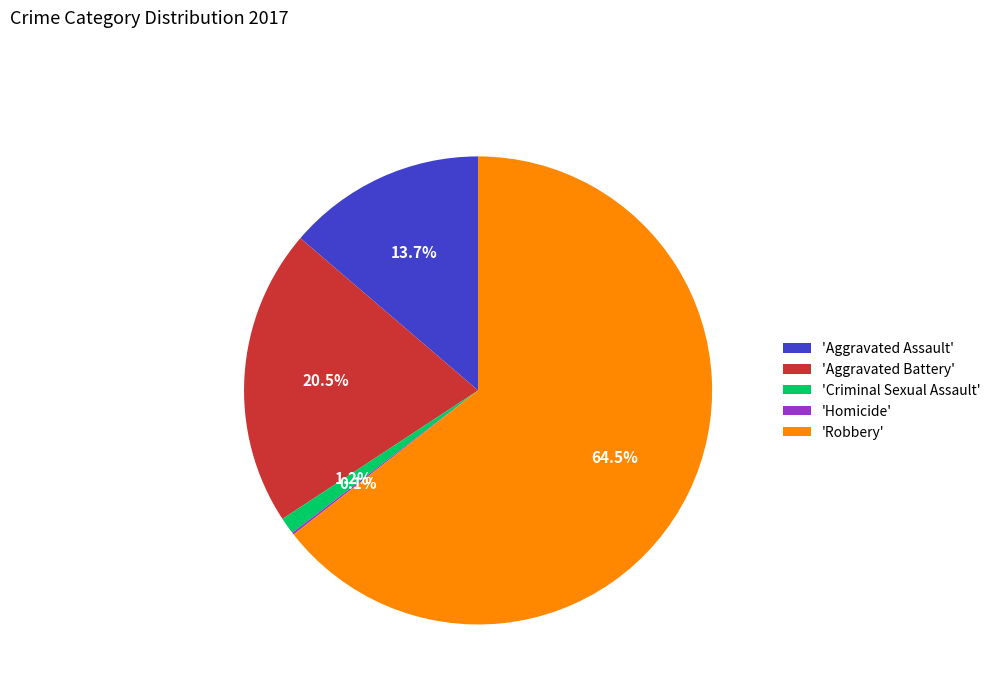

Does any single category account for the majority?

Yes